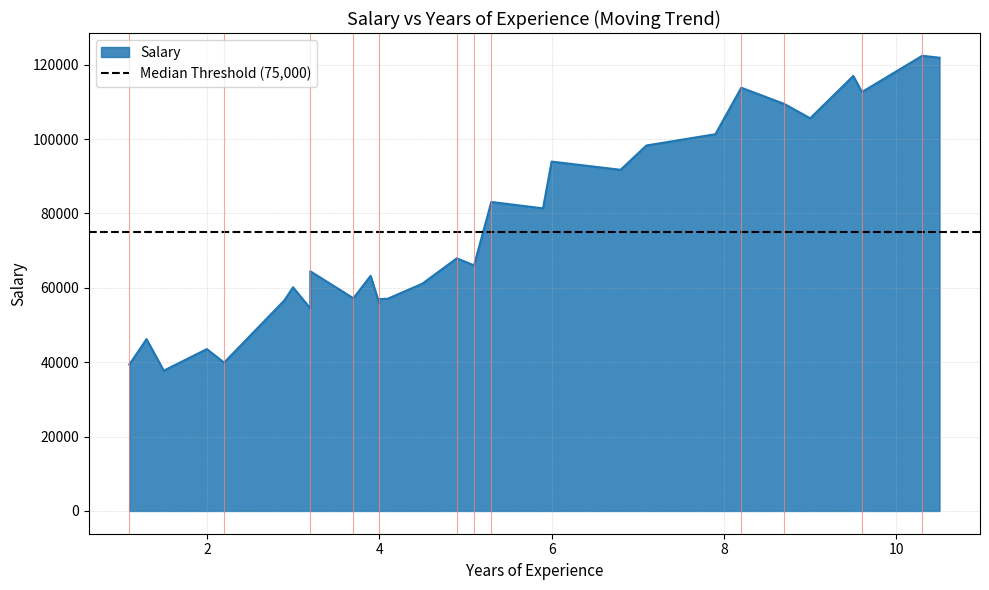

Where is the first local minimum?

1.5